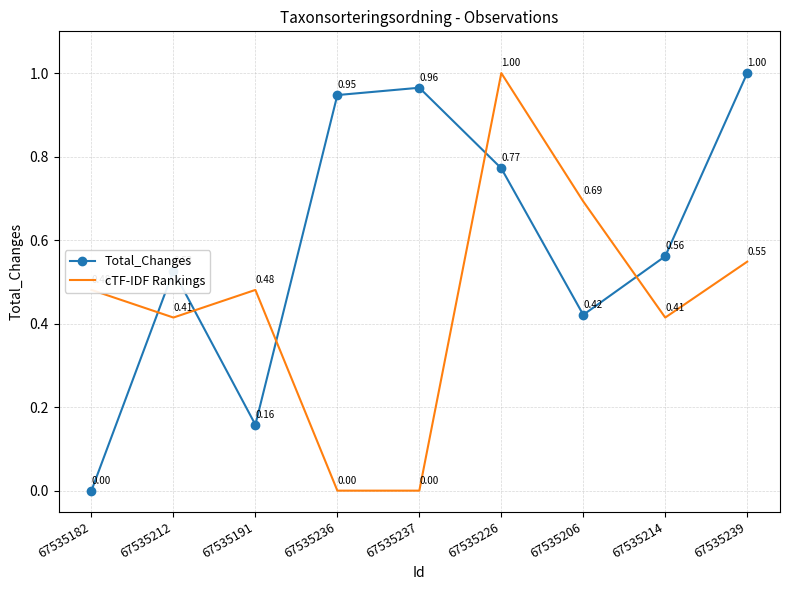

Is the value of cTF-IDF Rankings at 67535236 greater than the value of Total_Changes at 67535239?

No